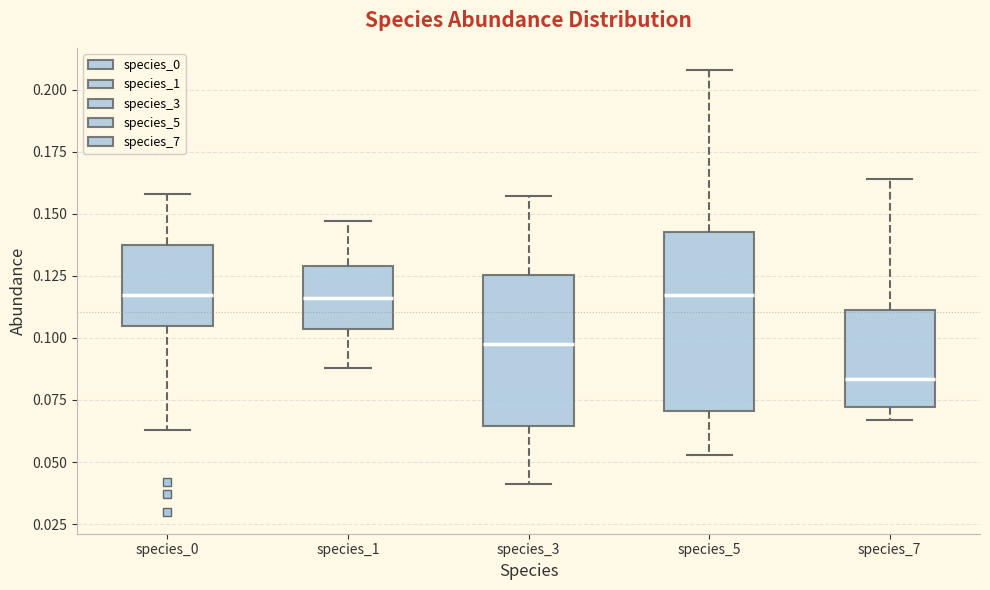

Reading left to right, transcribe this box plot: for each box, give where its median line is, the range the box spans, and where its two whiskers end, as read against the y-axis. The values are not printed on the chart, so give them approximately, as read against the axis.

species_0: median 0.120, box 0.105 to 0.135, whiskers 0.065 to 0.160
species_1: median 0.115, box 0.105 to 0.130, whiskers 0.090 to 0.145
species_3: median 0.100, box 0.065 to 0.125, whiskers 0.040 to 0.155
species_5: median 0.120, box 0.070 to 0.145, whiskers 0.055 to 0.210
species_7: median 0.085, box 0.070 to 0.110, whiskers 0.065 to 0.165